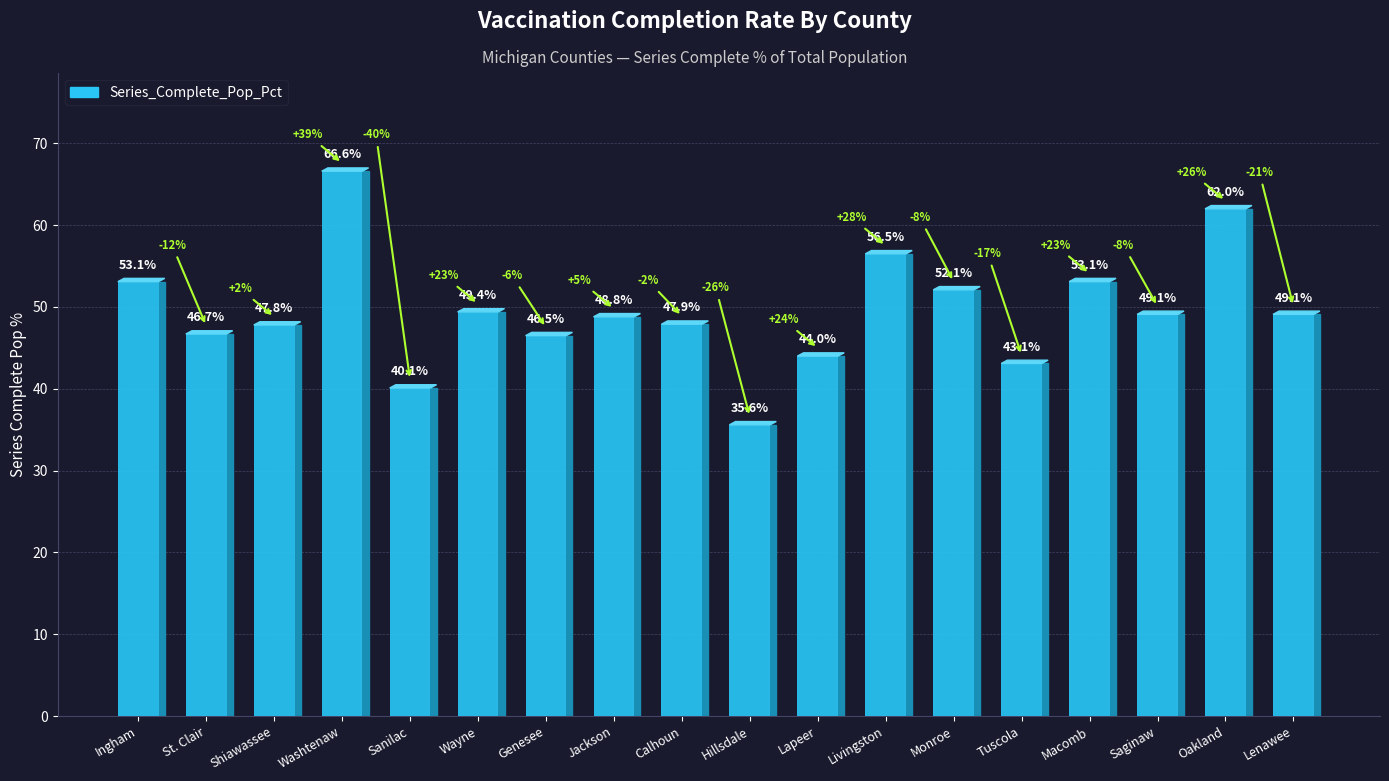

The value at St. Clair is 46.7. True or false?

True